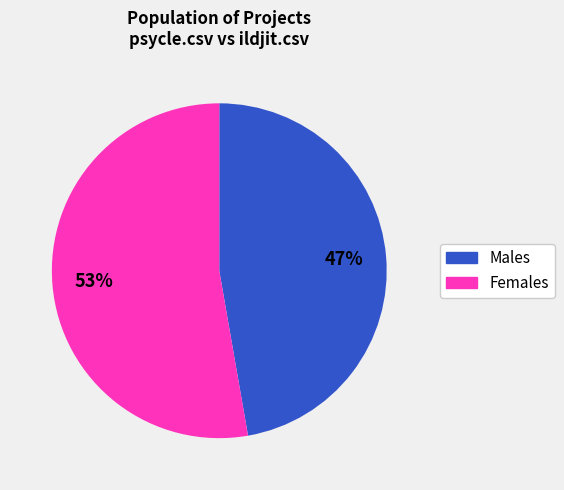

Is there any slice that represents more than half of the pie?

Yes